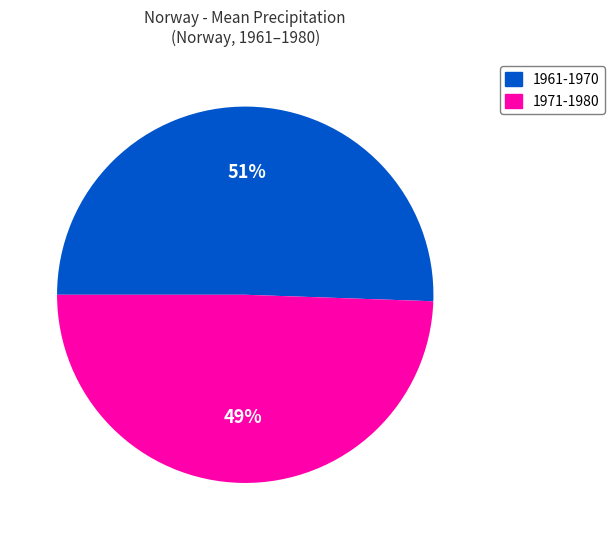

How many segments does this pie chart have?

2